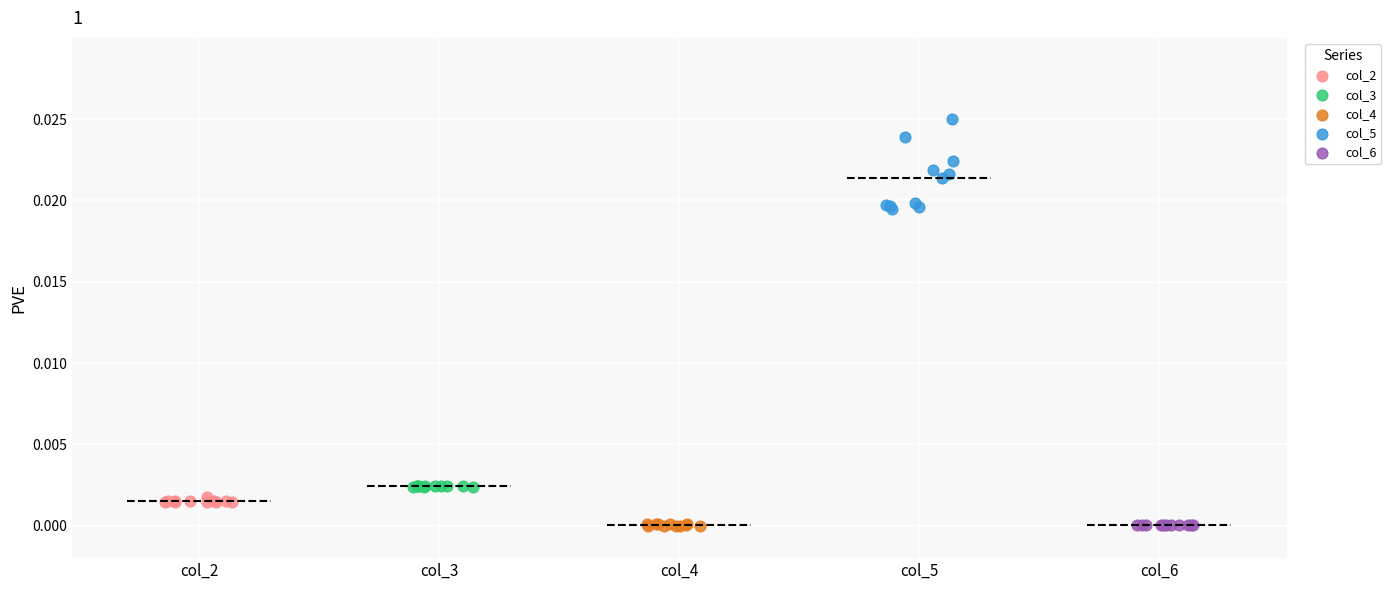

What are all the series names shown in the legend?

col_2, col_3, col_4, col_5, col_6